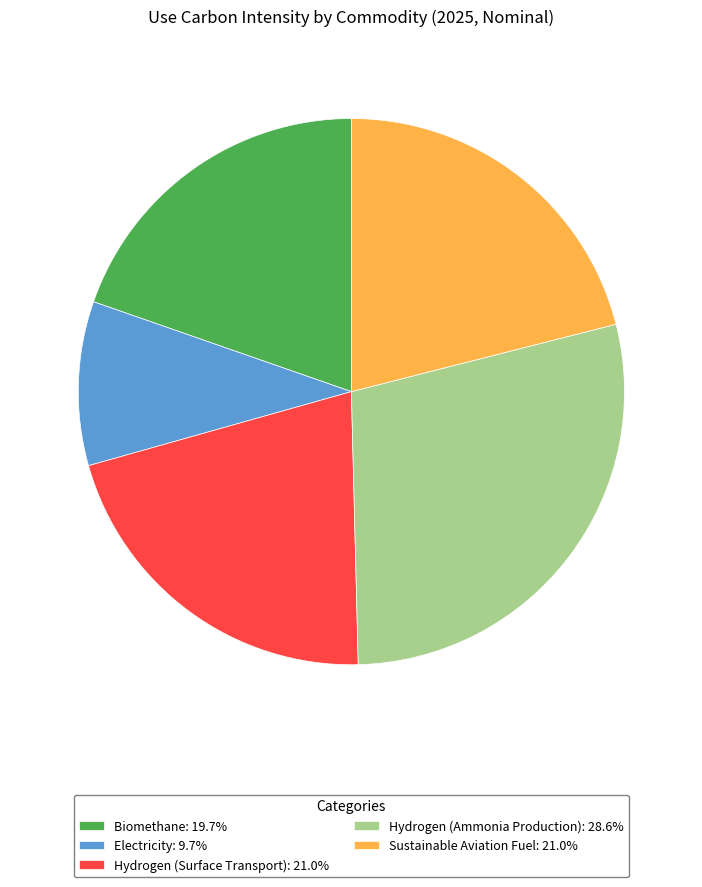

Do Sustainable Aviation Fuel: 21.0% and Hydrogen (Surface Transport): 21.0% together represent more than half of the pie?

No